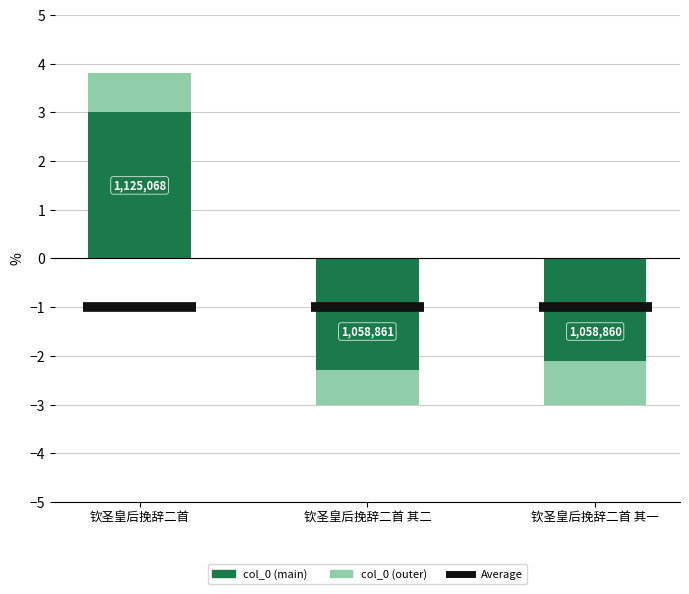

What value does the data have at 钦圣皇后挽辞二首 其二?

-3.0